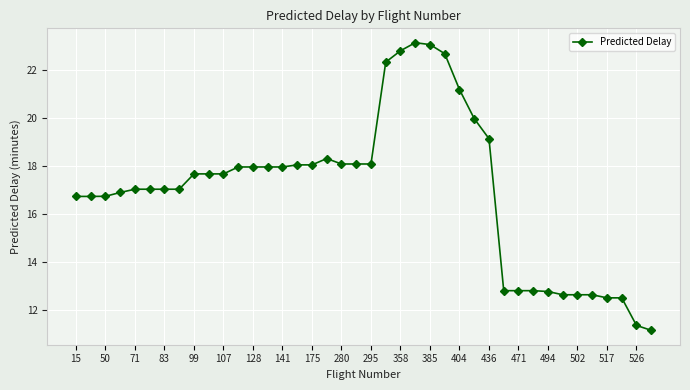

What is the difference between the second highest and second lowest values?

11.7